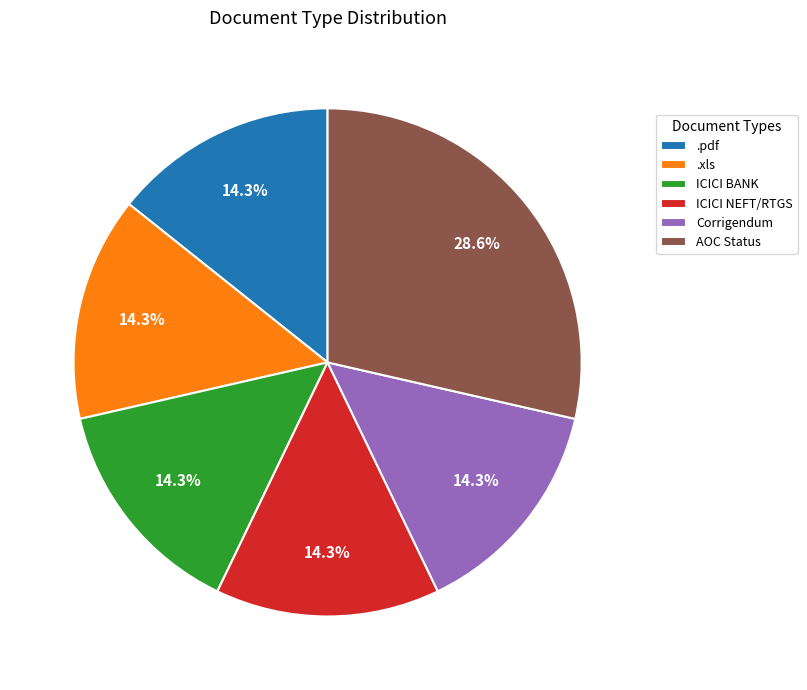

Which category has the biggest portion of the pie?

AOC Status